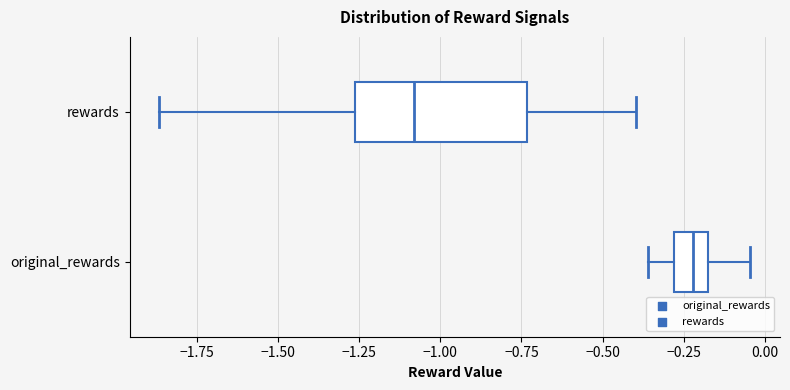

Reading bottom to top, read every box against the x-axis: the position of its median line, the range the box covers, and the ends of its whiskers. The values are not printed on the chart, so give them approximately, as read against the axis.

original_rewards: median -0.20 (inside the box), box -0.30 to -0.20, whiskers -0.35 to -0.05
rewards: median -1.10, box -1.25 to -0.75, whiskers -1.85 to -0.40